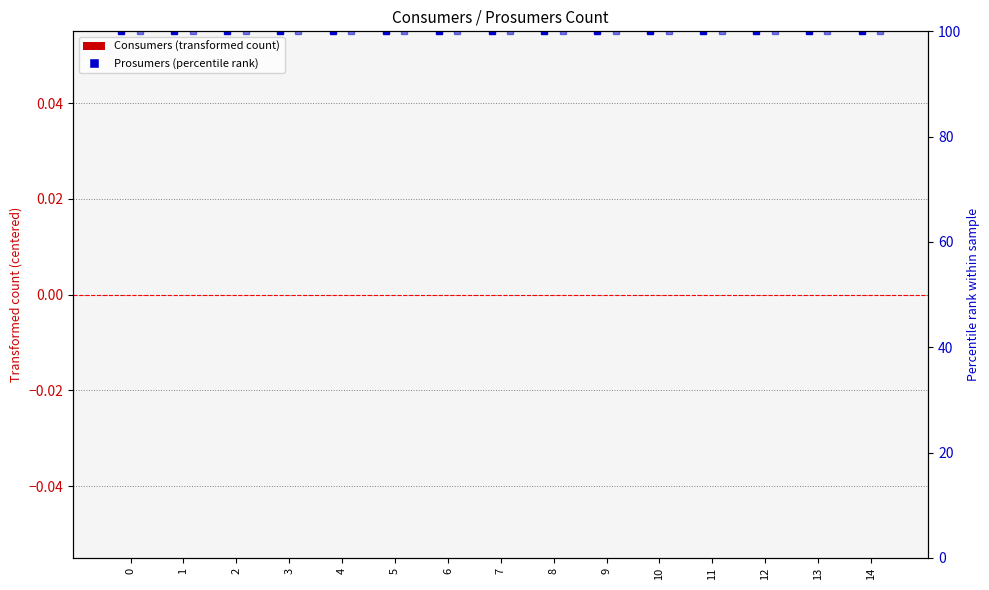

Reading left to right, what are all the values shown in this chart?

Consumers: 0	0	0	0	0	0	0	0	0	0	0	0	0	0	0
Prosumers: 0	0	0	0	0	0	0	0	0	0	0	0	0	0	0
Consumers percentile: 100	100	100	100	100	100	100	100	100	100	100	100	100	100	100
Prosumers percentile: 100	100	100	100	100	100	100	100	100	100	100	100	100	100	100